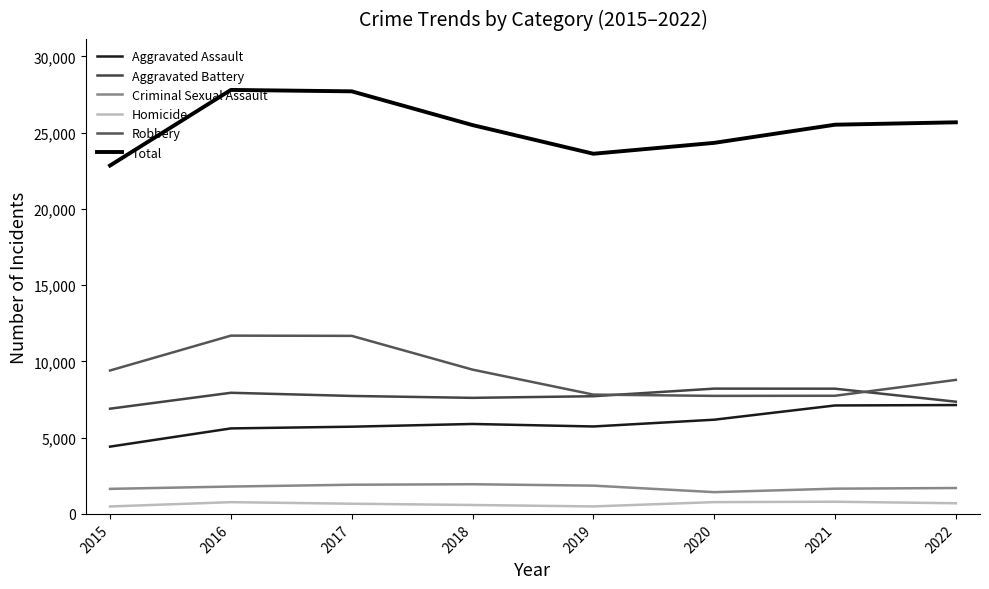

Where does the Homicide series first go above 699?

2016